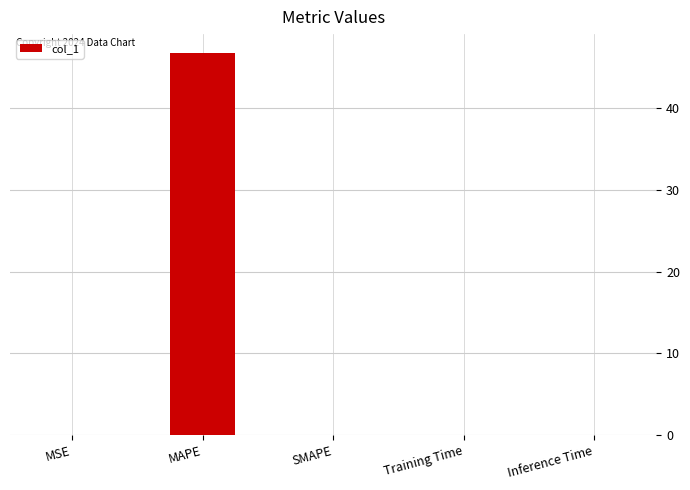

True or false: the data shows 46.7 at MAPE.

True